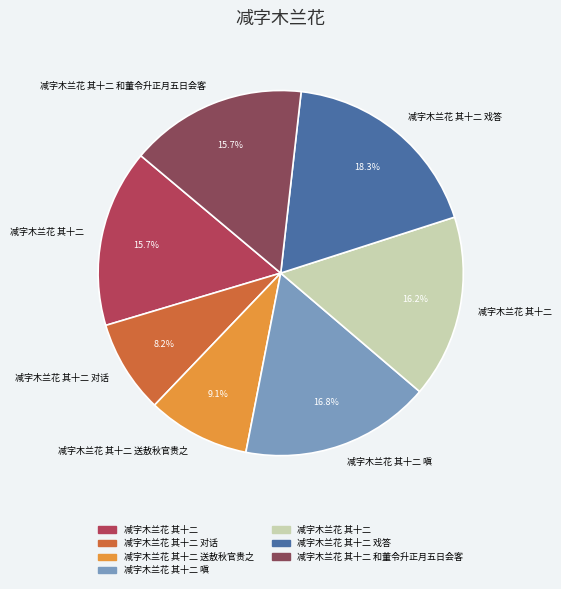

Is there any slice that represents more than half of the pie?

No